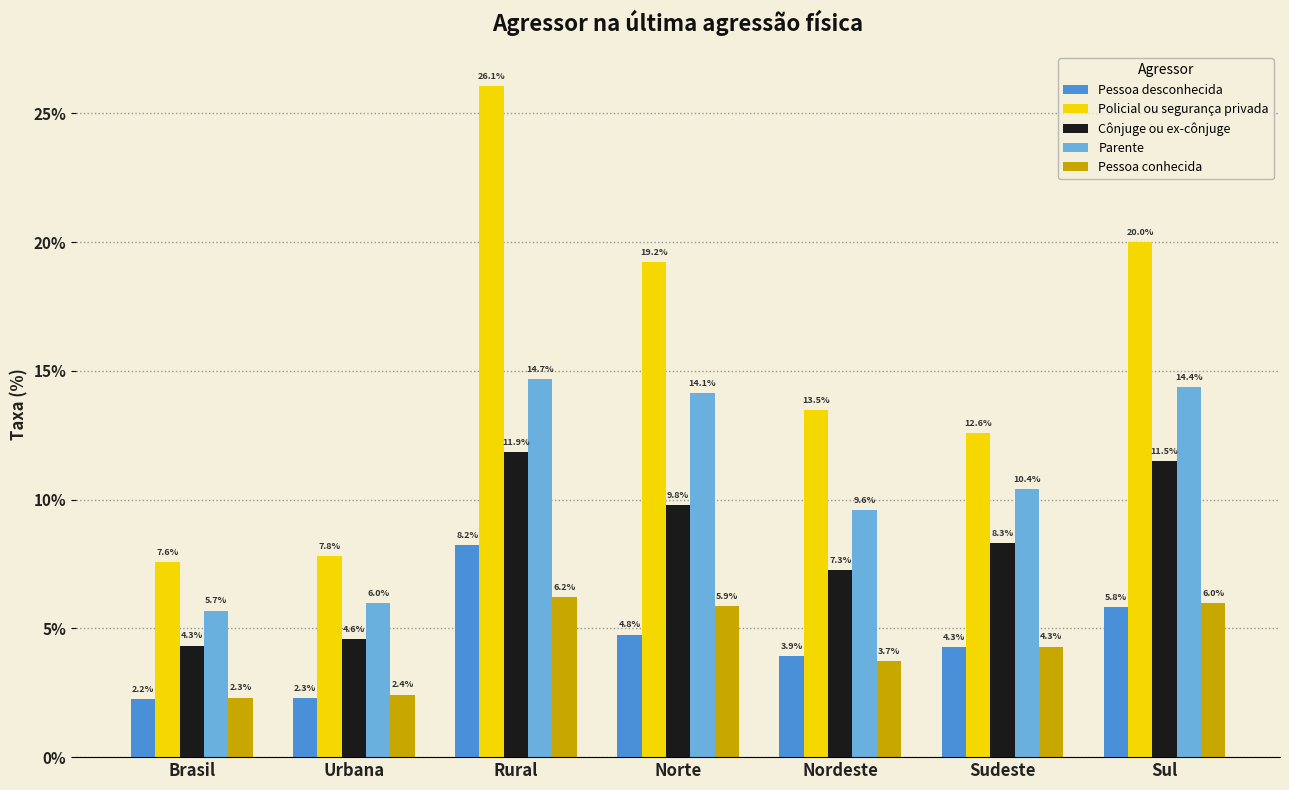

What is the label of the 4th bar from the left?

Norte